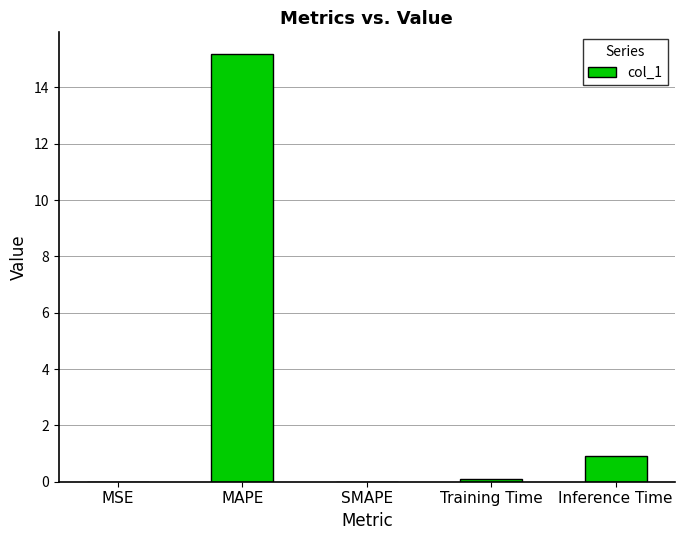

The value at MAPE is 22.6. True or false?

False